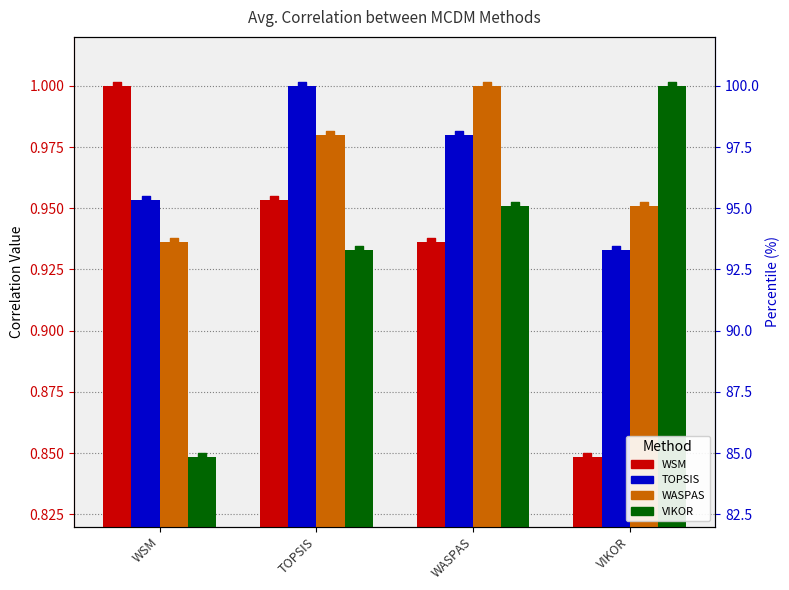

Is the value of TOPSIS at WSM greater than the value of WSM at VIKOR?

Yes